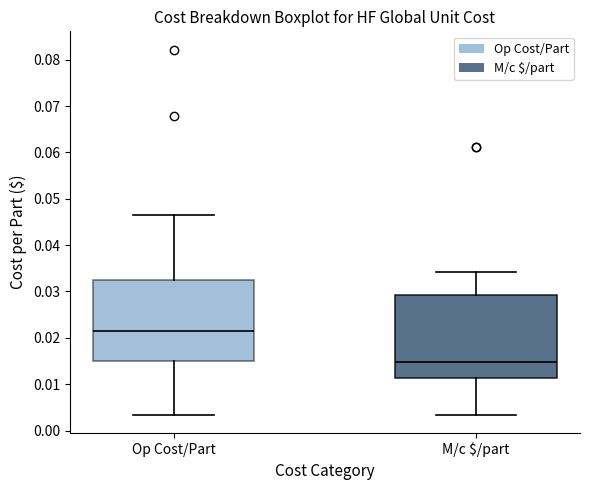

Which box's median line is the lowest?

M/c $/part